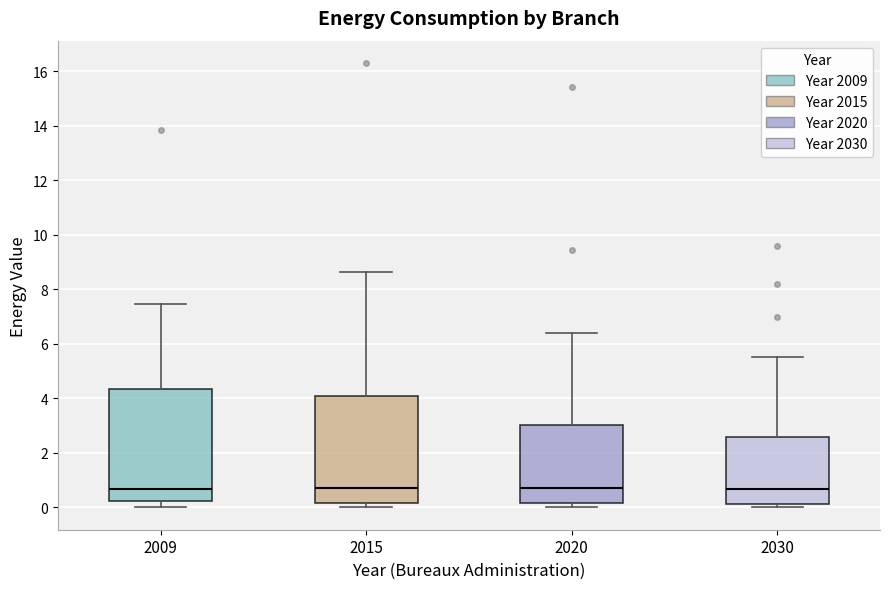

Reading left to right, transcribe this box plot: for each box, give where its median line is, the range the box spans, and where its two whiskers end, as read against the y-axis. The values are not printed on the chart, so give them approximately, as read against the axis.

2009: median 0.6, box 0.2 to 4.4, whiskers 0.0 to 7.4
2015: median 0.8, box 0.2 to 4.0, whiskers 0.0 to 8.6
2020: median 0.8, box 0.2 to 3.0, whiskers 0.0 to 6.4
2030: median 0.6, box 0.2 to 2.6, whiskers 0.0 to 5.6